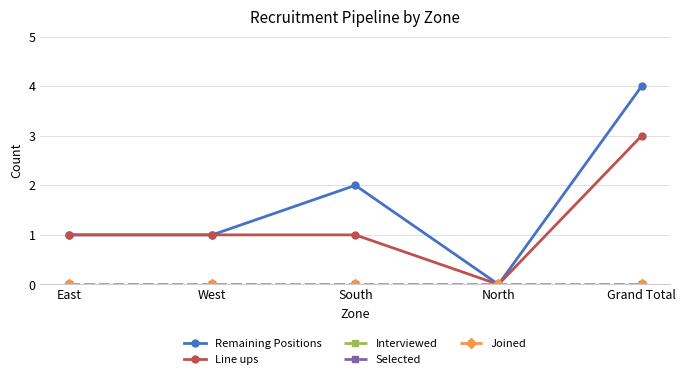

What is the label of the 5th point from the left?

Grand Total